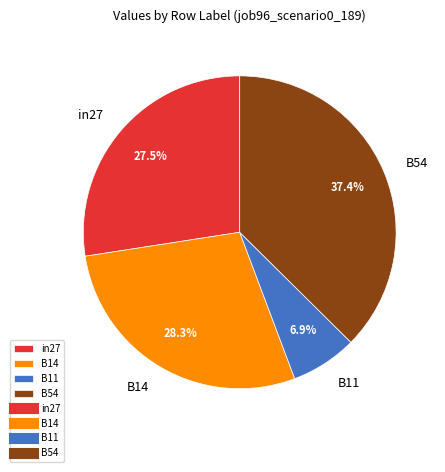

To the nearest percent, what is the difference between the B11 and B14 slice percentages?

21%